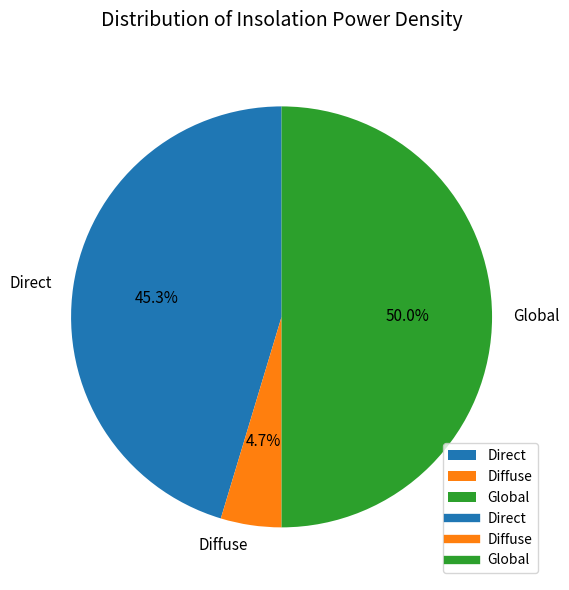

How many slices are in this pie chart?

3